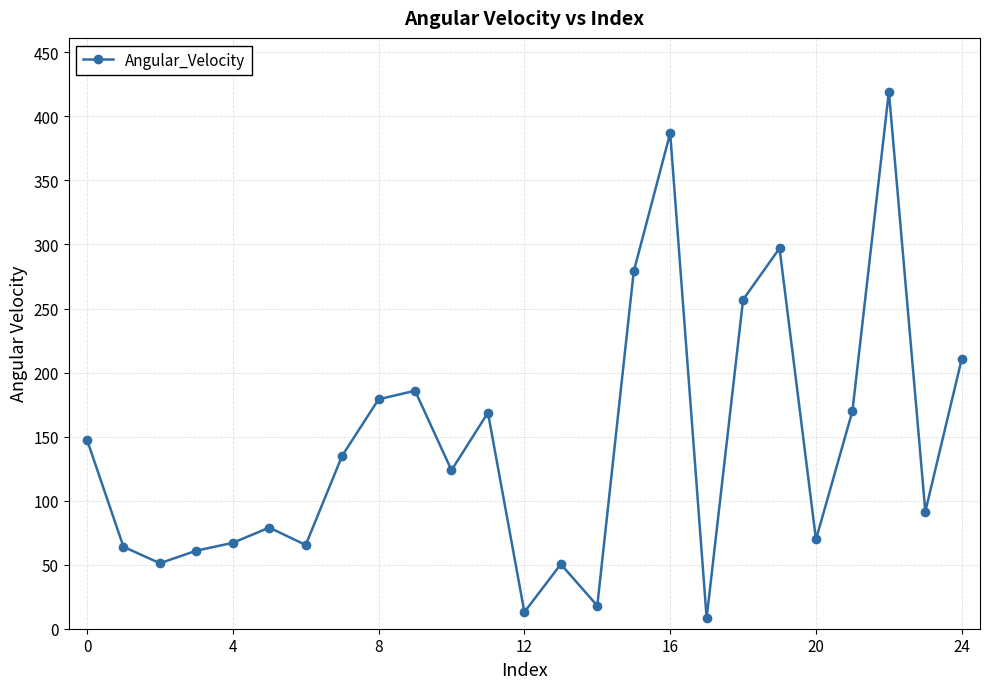

True or false: there are more than 0 points higher than both neighbors.

True